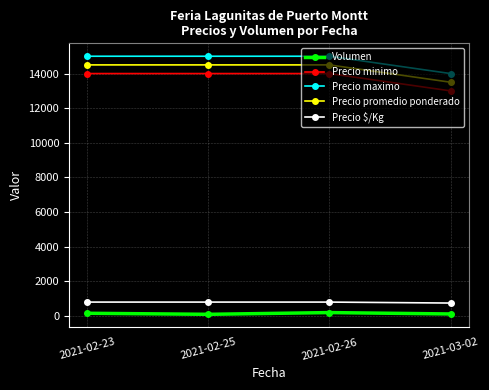

What is the spread (max minus min) of values at 2021-02-25?

14900